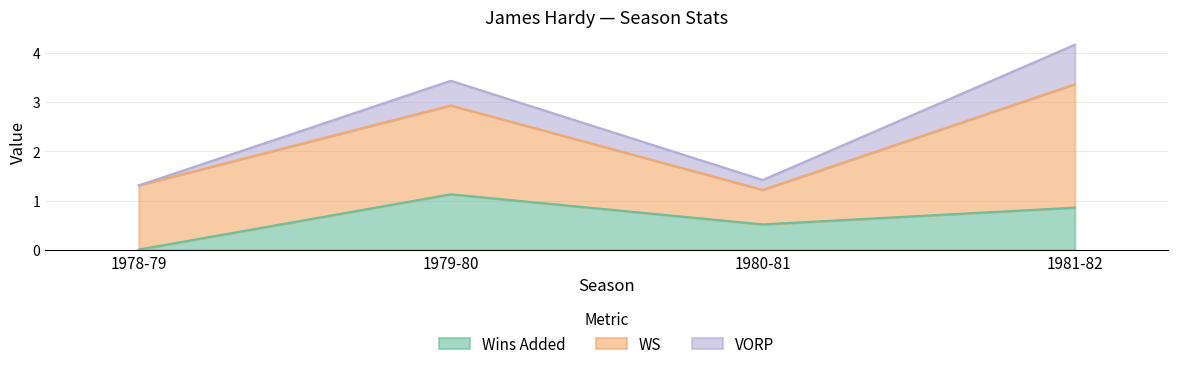

In Wins Added, how many points are higher than both neighbors (excluding endpoints)?

1